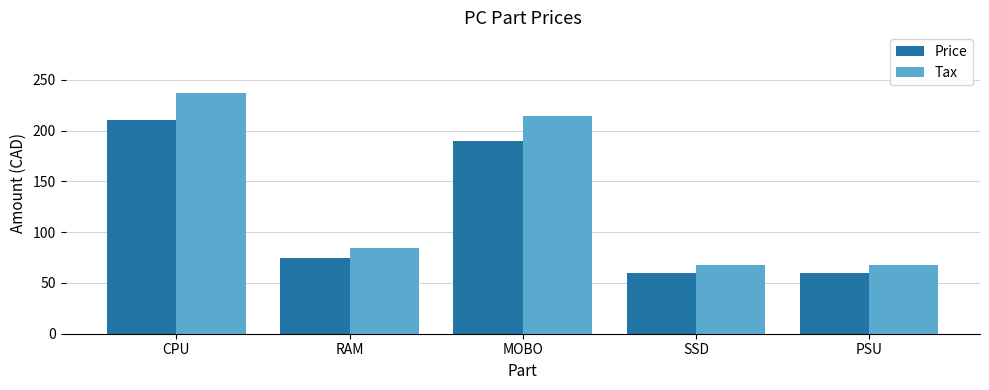

What value does the Tax series have at MOBO?

214.7